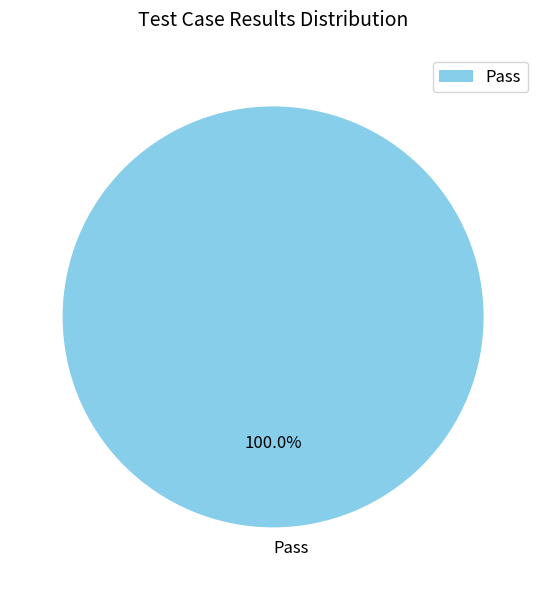

Rank the categories by value from lowest to highest.

Pass